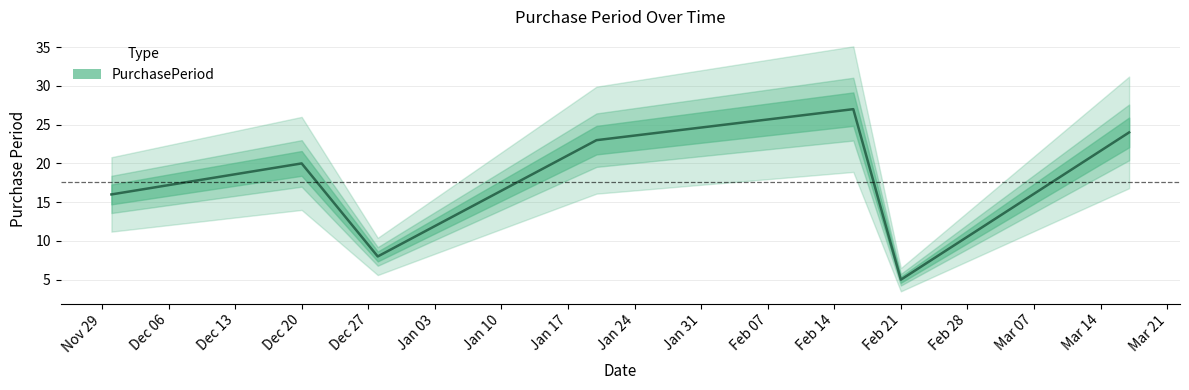

How many interior local valleys (lower than both neighbors) does the data have?

2